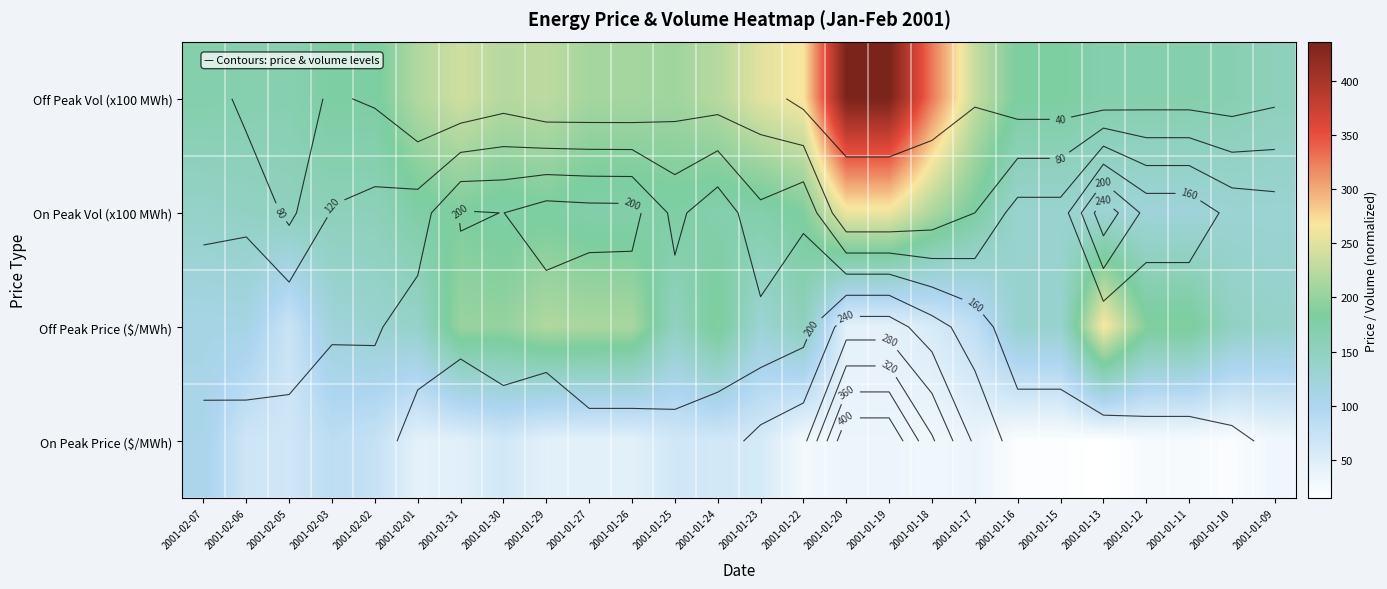

What is the total value across all series at 2001-02-05?

452.6